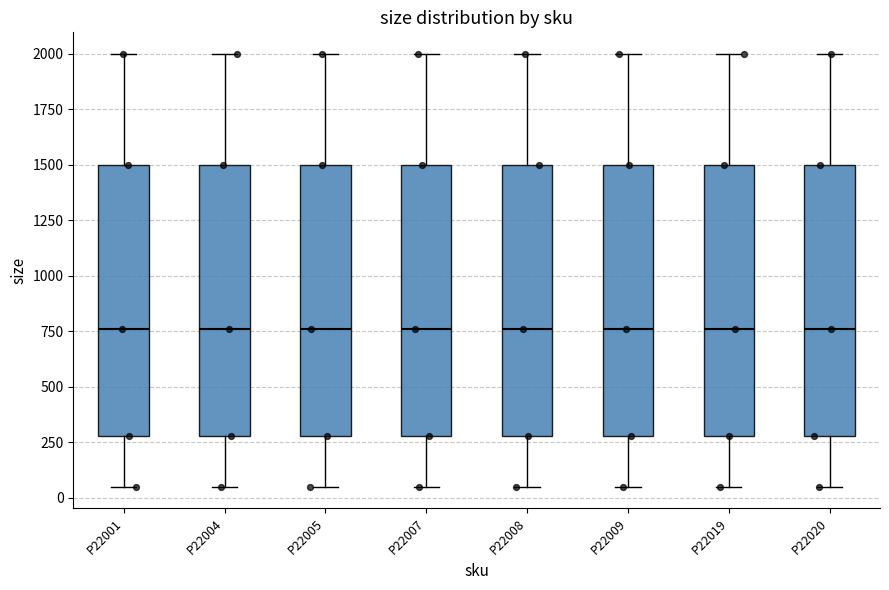

Reading left to right, transcribe this box plot: for each box, give where its median line is, the range the box spans, and where its two whiskers end, as read against the y-axis. The values are not printed on the chart, so give them approximately, as read against the axis.

P22001: median 750, box 300 to 1500, whiskers 50 to 2000
P22004: median 750, box 300 to 1500, whiskers 50 to 2000
P22005: median 750, box 300 to 1500, whiskers 50 to 2000
P22007: median 750, box 300 to 1500, whiskers 50 to 2000
P22008: median 750, box 300 to 1500, whiskers 50 to 2000
P22009: median 750, box 300 to 1500, whiskers 50 to 2000
P22019: median 750, box 300 to 1500, whiskers 50 to 2000
P22020: median 750, box 300 to 1500, whiskers 50 to 2000